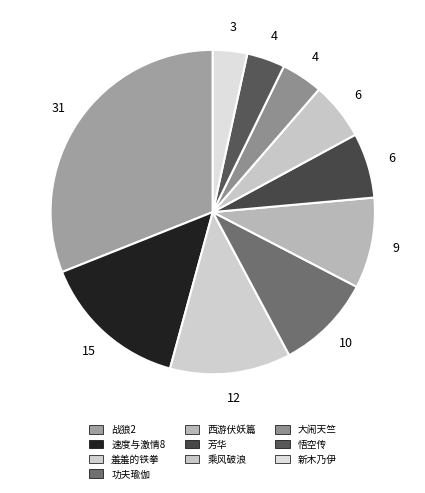

Does any single category account for the majority?

No